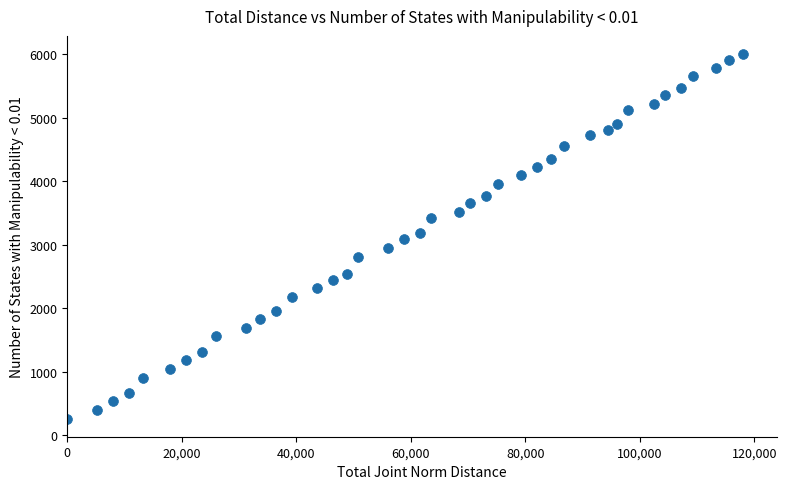

What is the range of X values (max minus min)?

118005.0